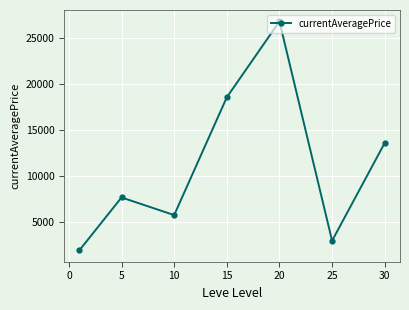

What is the value of the 7th point from the left?

13626.8